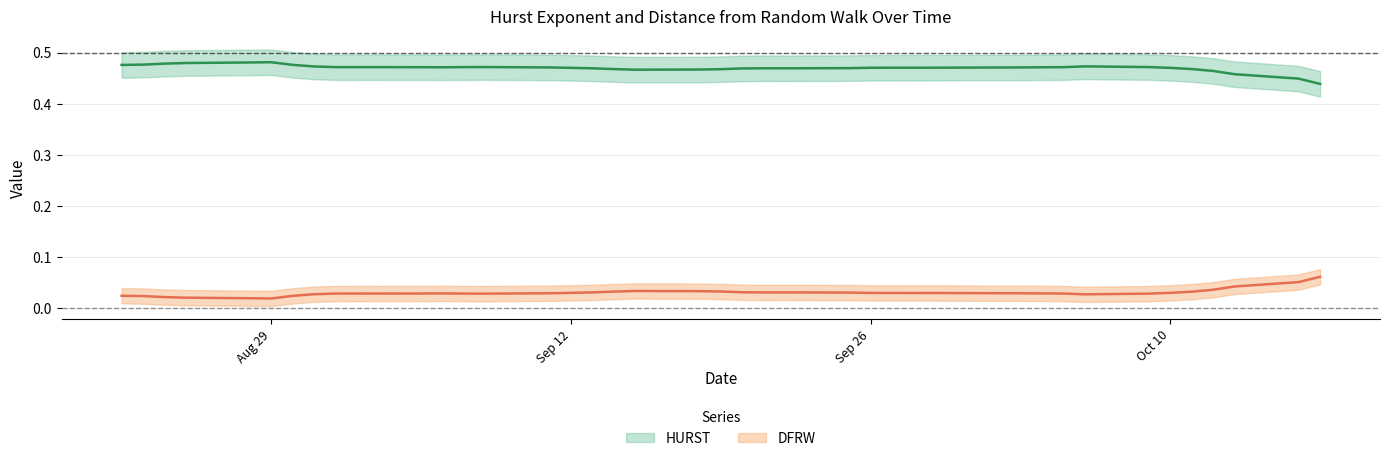

Reading right to left, list all the values displayed in this chart.

HURST: 0.4	0.4	0.5	0.5	0.5	0.5	0.5	0.5	0.5	0.5	0.5	0.5	0.5	0.5	0.5	0.5	0.5	0.5	0.5	0.5	0.5	0.5	0.5	0.5	0.5	0.5	0.5	0.5	0.5	0.5	0.5	0.5	0.5	0.5	0.5	0.5	0.5	0.5	0.5	0.5
DFRW: 0.1	0.1	0.0	0.0	0.0	0.0	0.0	0.0	0.0	0.0	0.0	0.0	0.0	0.0	0.0	0.0	0.0	0.0	0.0	0.0	0.0	0.0	0.0	0.0	0.0	0.0	0.0	0.0	0.0	0.0	0.0	0.0	0.0	0.0	0.0	0.0	0.0	0.0	0.0	0.0